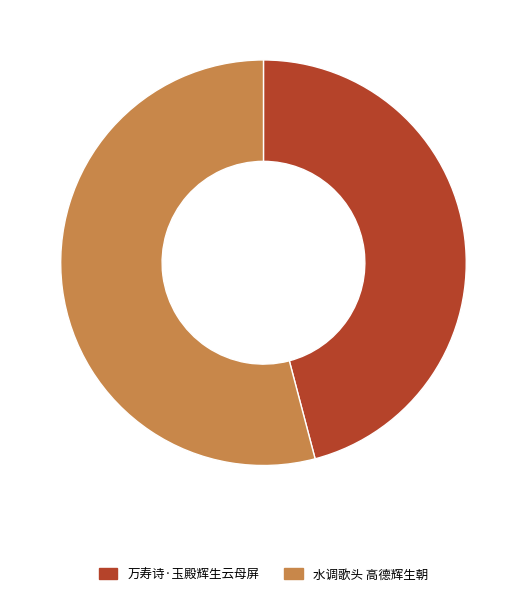

Count the number of slices in the pie.

2